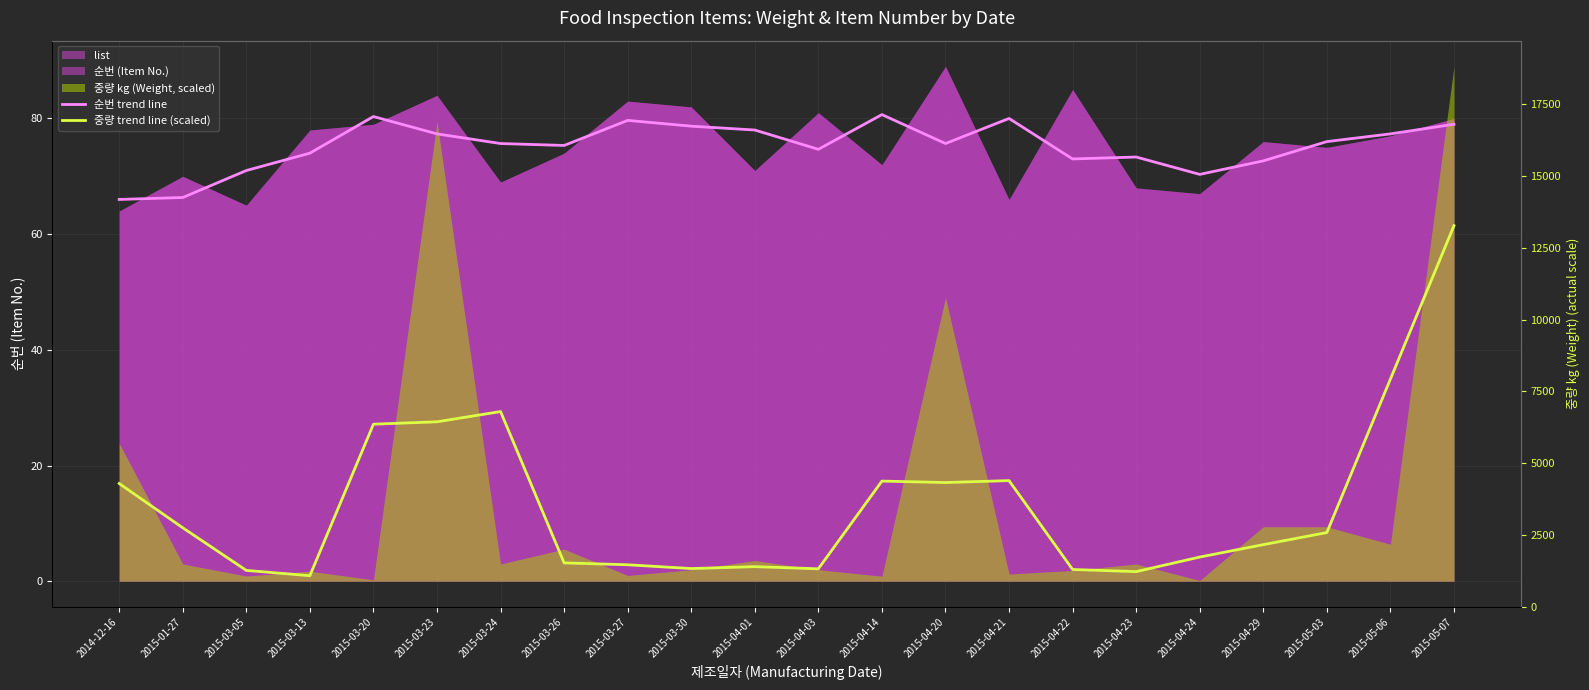

True or false: 중량 trend line (scaled) has more than 1 points higher than both neighbors.

True